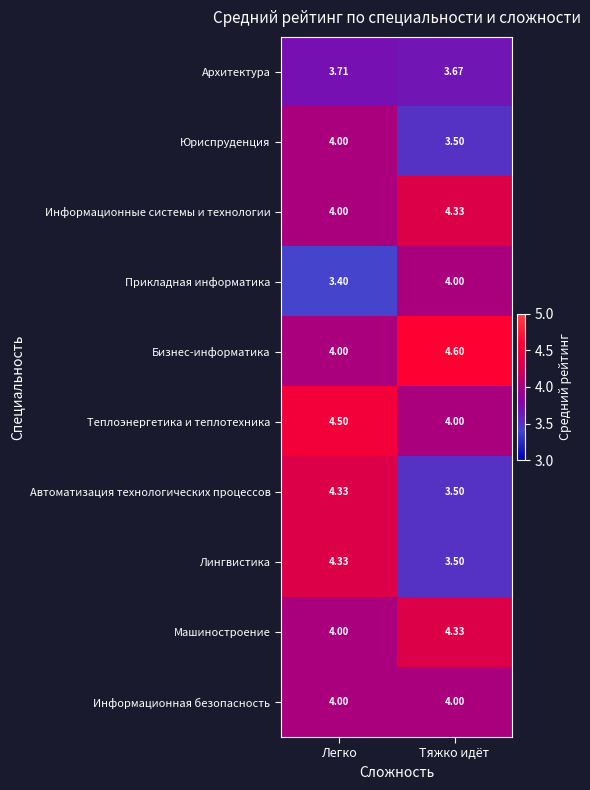

What is the difference between the highest and lowest values at Легко?

1.1